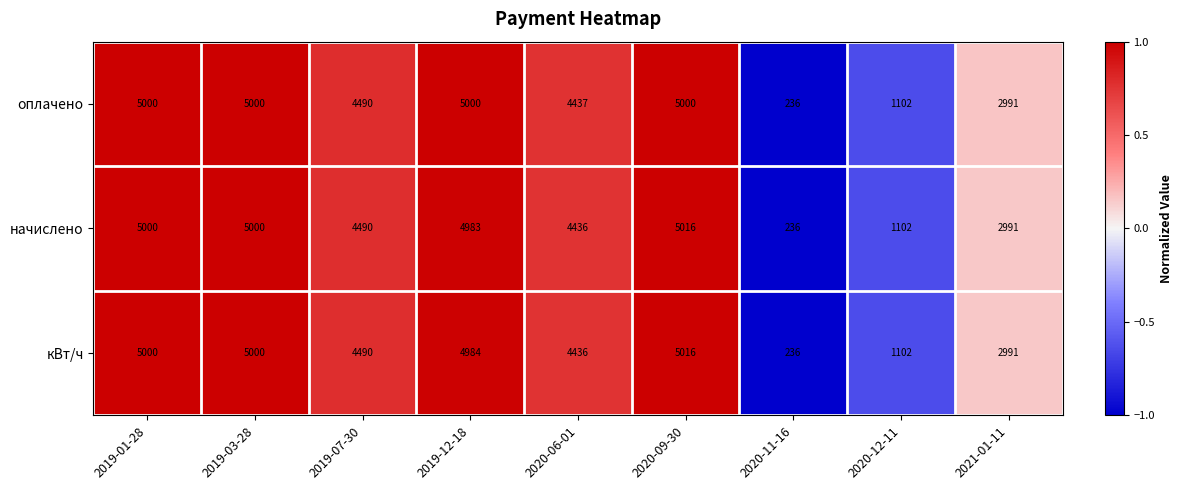

Reading left to right, what are all the values shown in this chart?

оплачено: 2019-01-28=5000	2019-03-28=5000	2019-07-30=4490	2019-12-18=5000	2020-06-01=4437	2020-09-30=5000	2020-11-16=236	2020-12-11=1102	2021-01-11=2991
начислено: 2019-01-28=5000	2019-03-28=5000	2019-07-30=4490	2019-12-18=4983	2020-06-01=4436	2020-09-30=5016	2020-11-16=236	2020-12-11=1102	2021-01-11=2991
кВт/ч: 2019-01-28=5000	2019-03-28=5000	2019-07-30=4490	2019-12-18=4984	2020-06-01=4436	2020-09-30=5016	2020-11-16=236	2020-12-11=1102	2021-01-11=2991